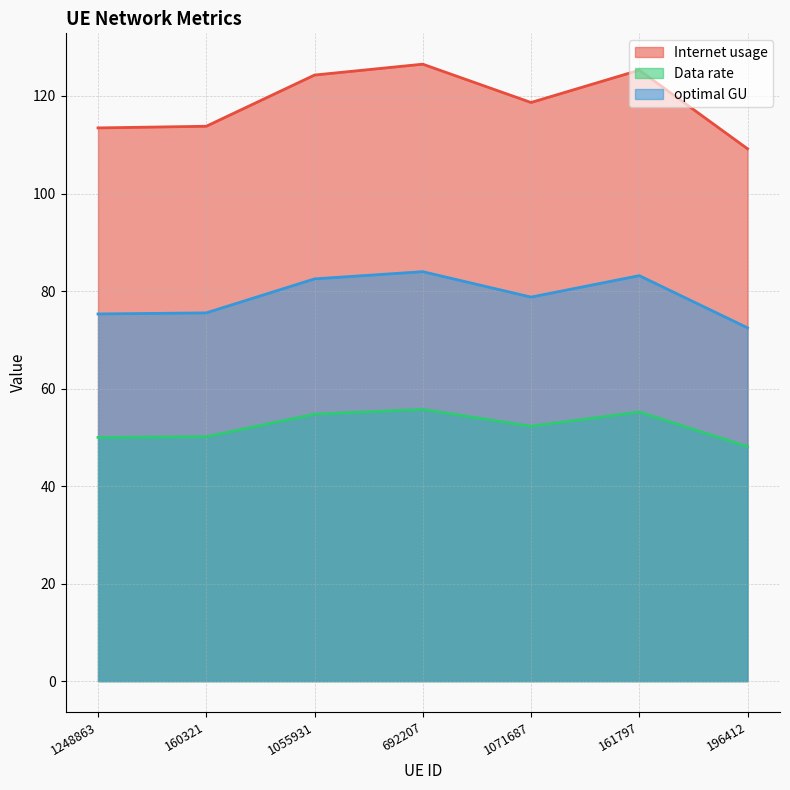

What are all the series names shown in the legend?

Internet usage, Data rate, optimal GU